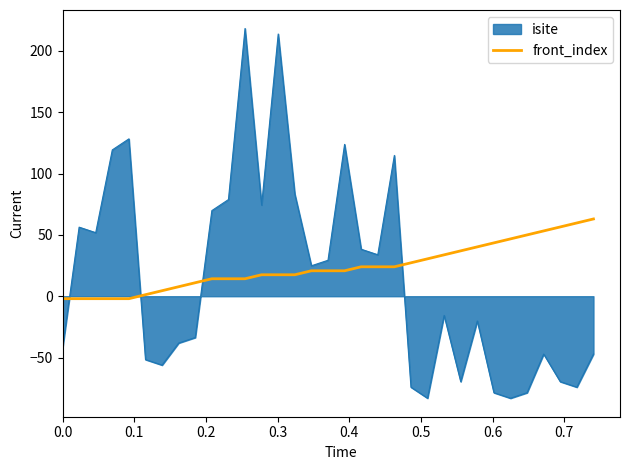

Does the chart have visible grid lines?

No